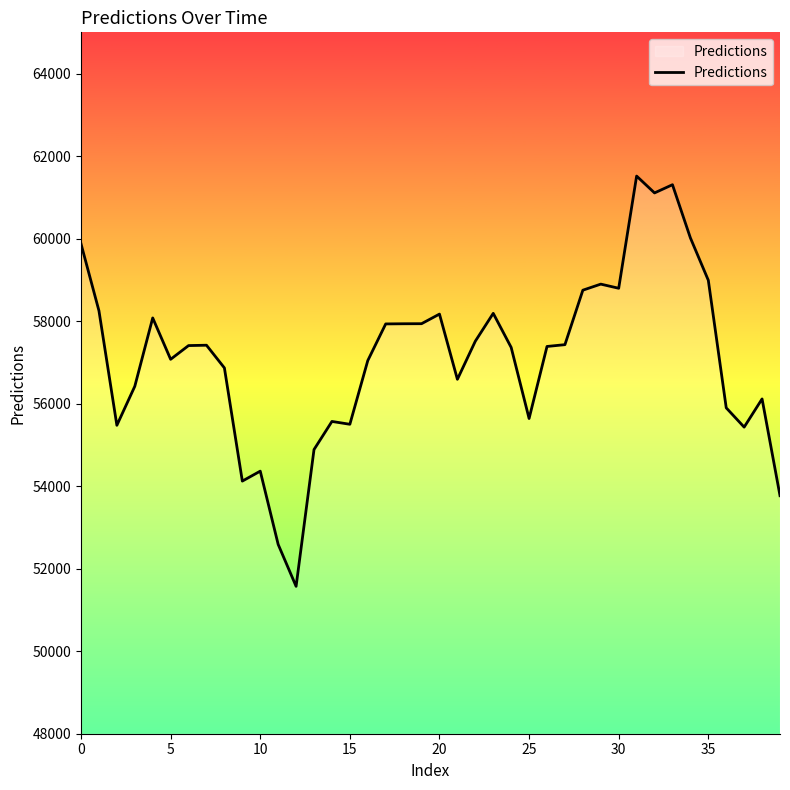

Count the number of categories in the chart.

40